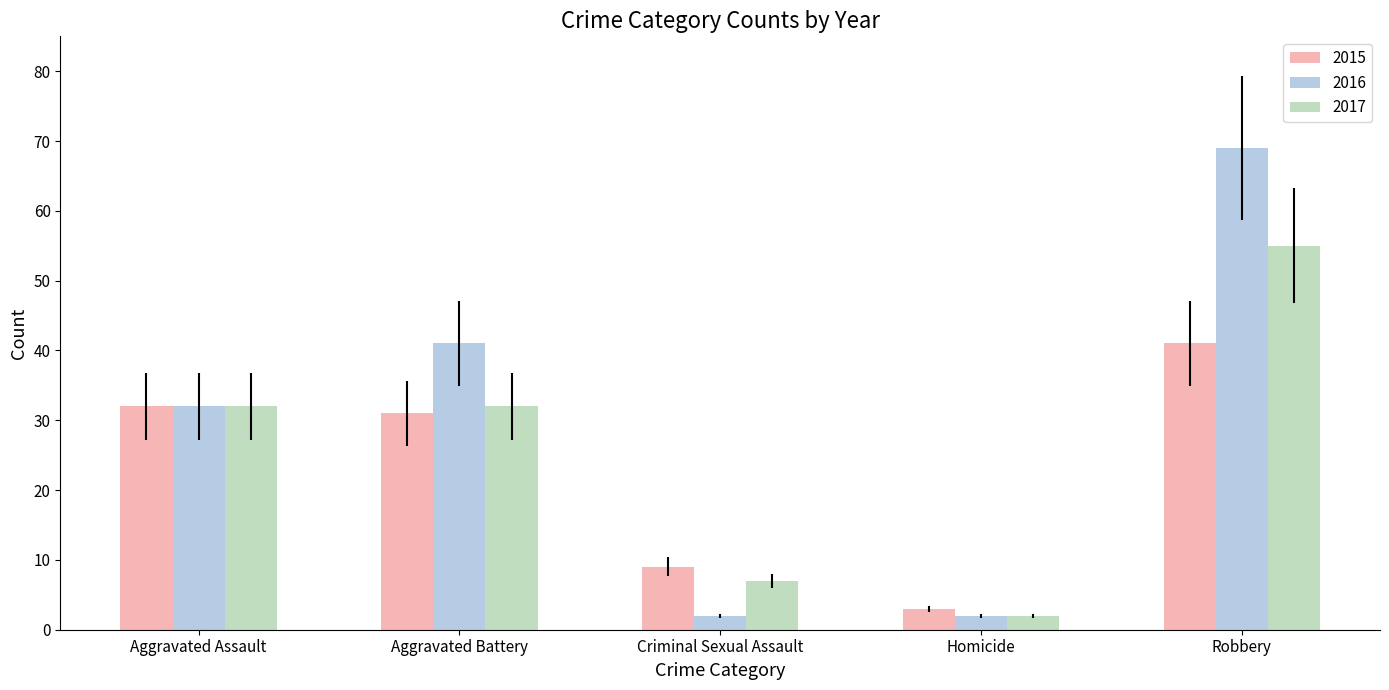

What is the sum of all 2016 values?

146